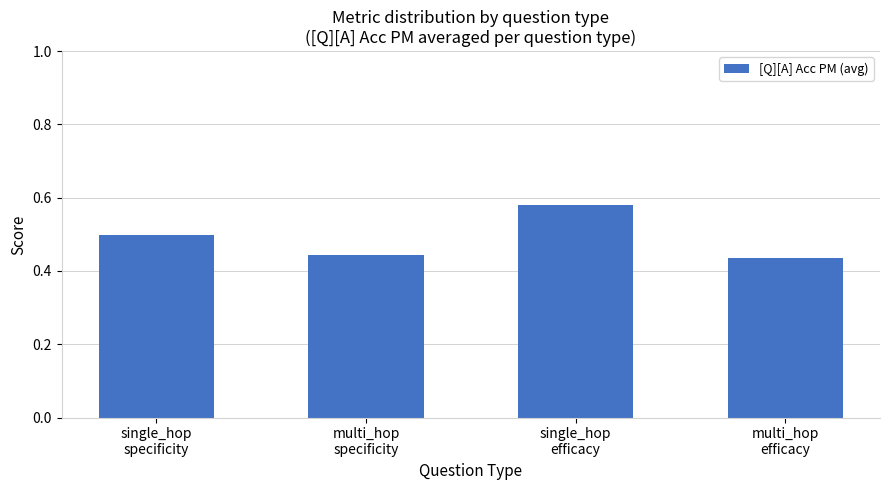

Rank the categories by value from lowest to highest.

multi_hop
efficacy, multi_hop
specificity, single_hop
specificity, single_hop
efficacy